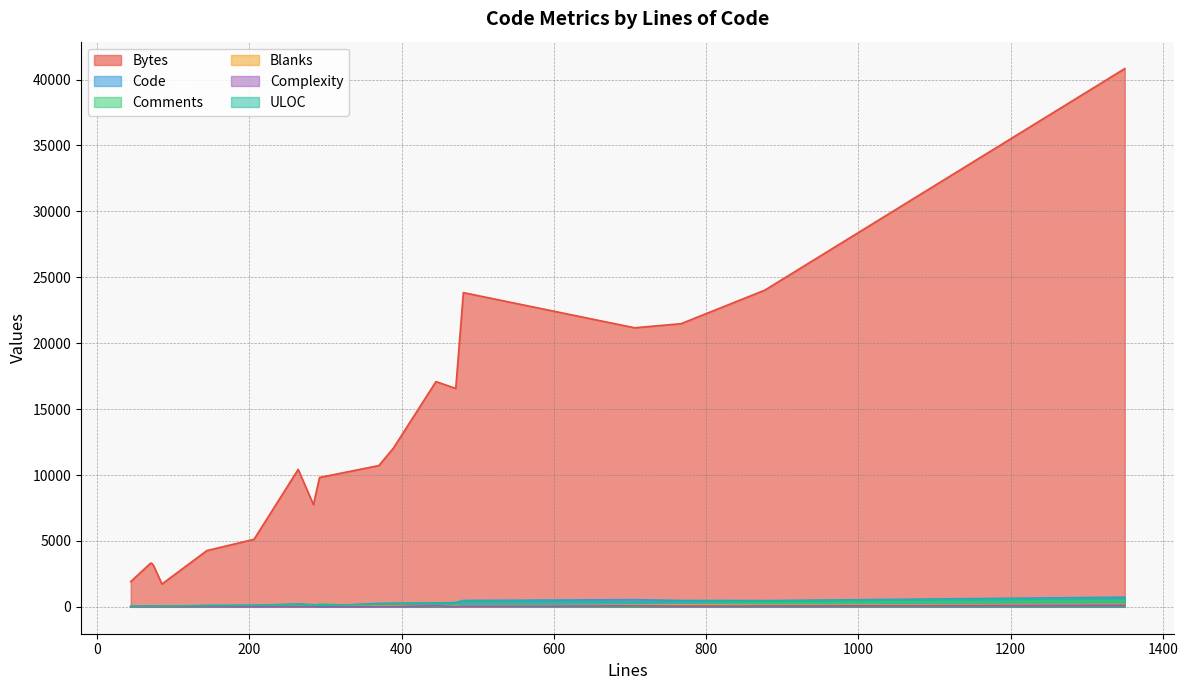

How many interior local peaks does the Comments series have?

6